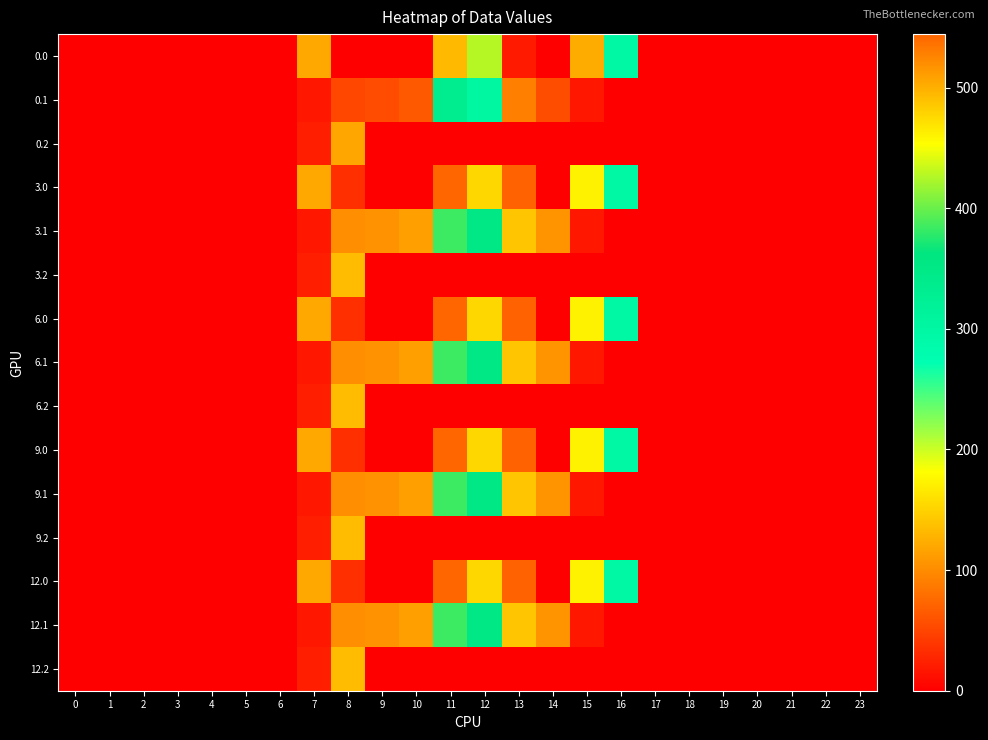

Rank the series at 9 from highest to lowest value.

3.1, 6.1, 9.1, 12.1, 0.1, 0.0, 0.2, 3.0, 3.2, 6.0, 6.2, 9.0, 9.2, 12.0, 12.2